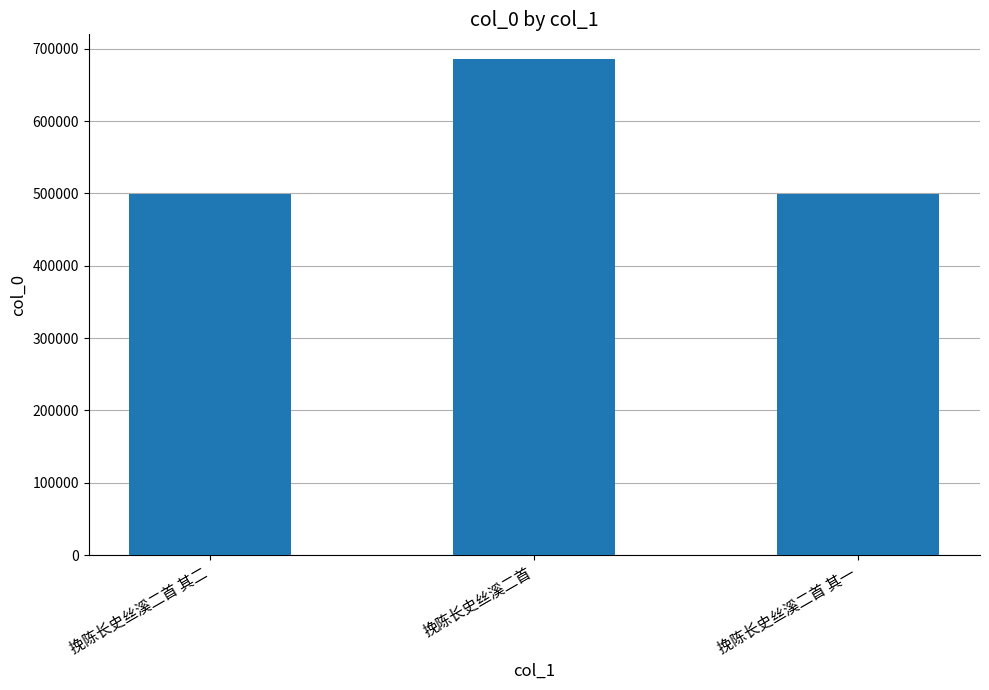

What is the sum of the values at 挽陈长史丝溪二首 其一 and 挽陈长史丝溪二首 其二?

999345